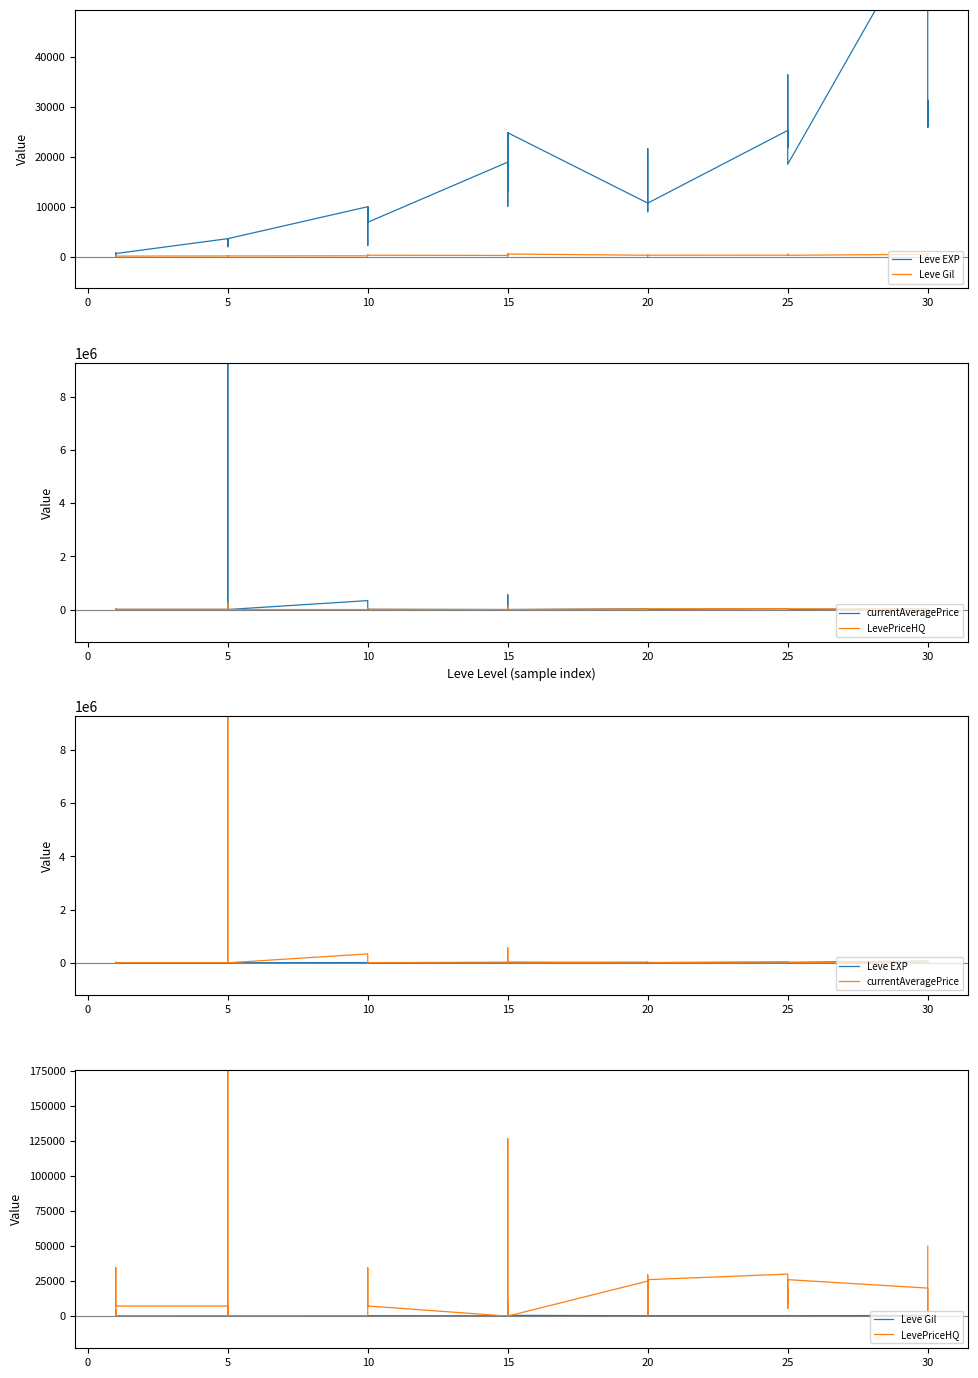

What is the average value of the Leve Gil series?

240.1